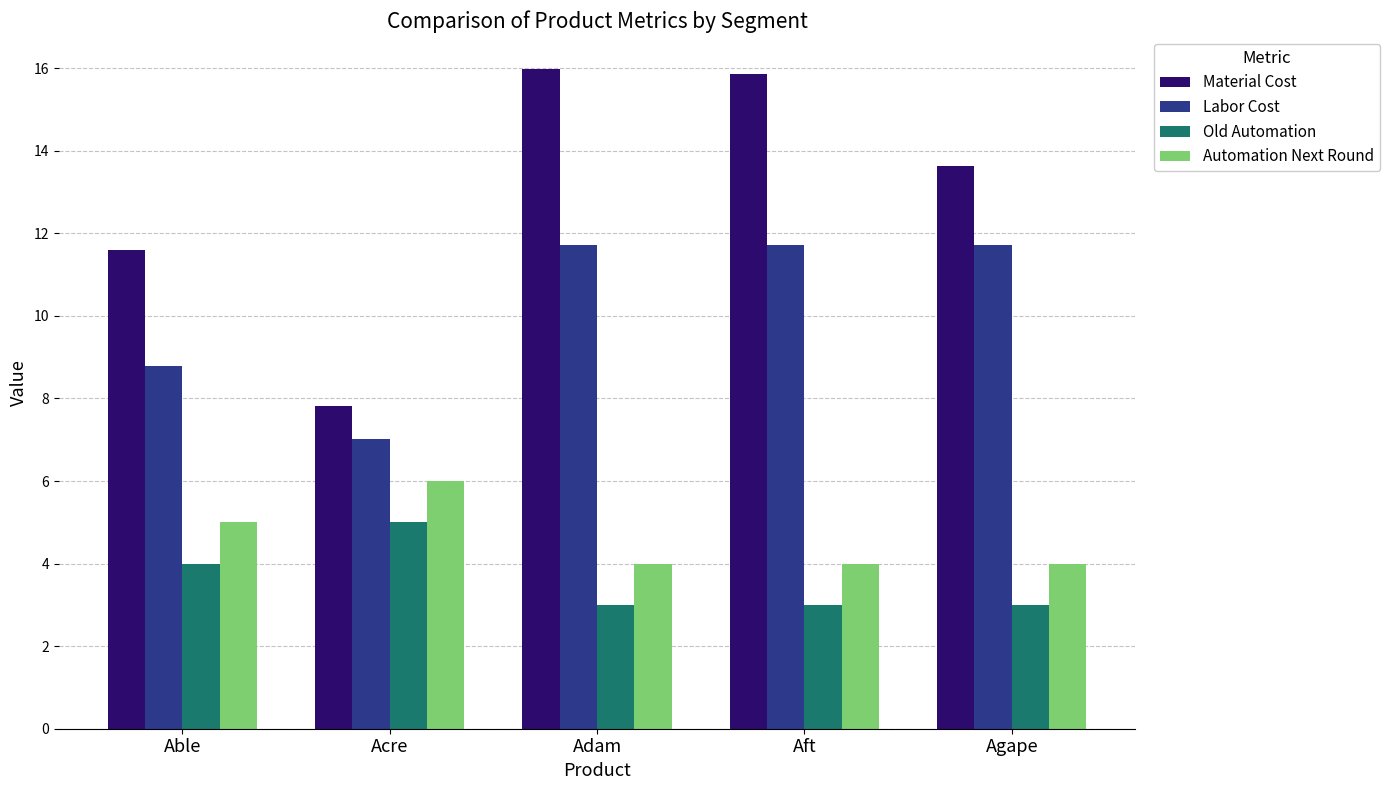

What are all the series names shown in the legend?

Material Cost, Labor Cost, Old Automation, Automation Next Round